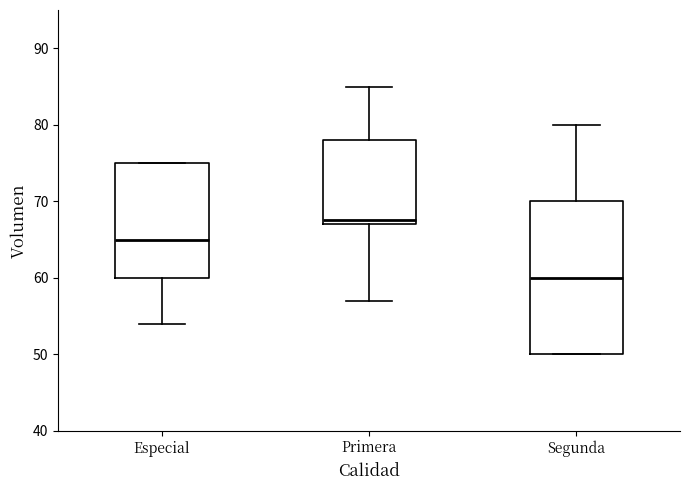

Reading left to right, read every box against the y-axis: the position of its median line, the range the box covers, and the ends of its whiskers. The values are not printed on the chart, so give them approximately, as read against the axis.

Especial: median 65, box 60 to 75, whiskers 54 to 75
Primera: median 68, box 67 to 78, whiskers 57 to 85
Segunda: median 60, box 50 to 70, whiskers 50 to 80